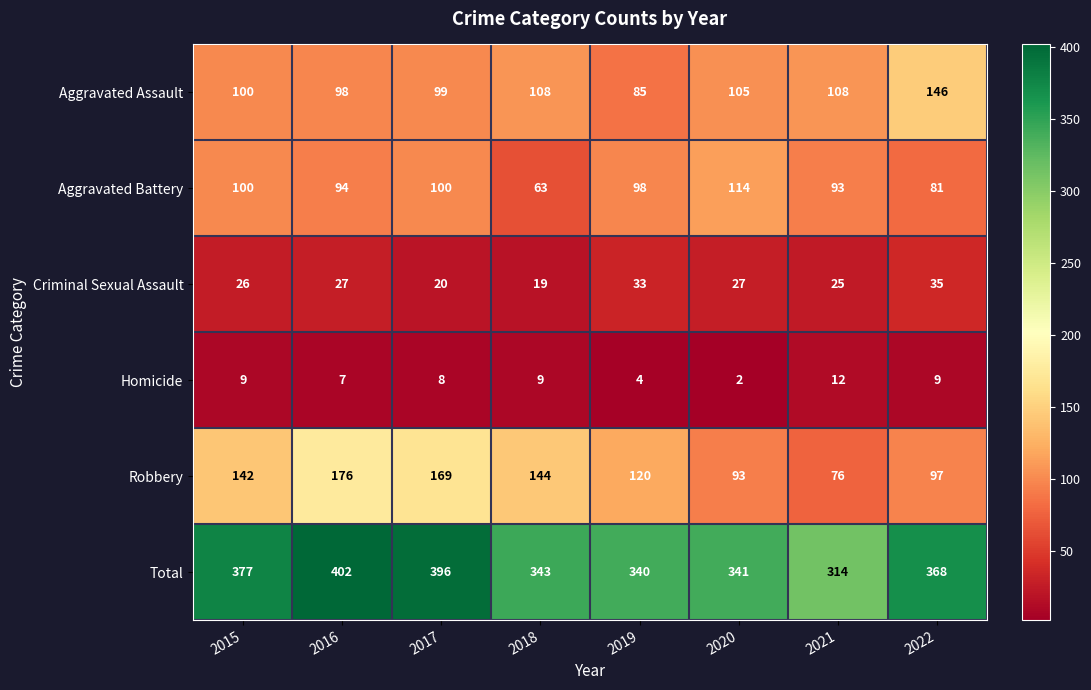

Rank the series by their maximum value, from lowest to highest.

Homicide, Criminal Sexual Assault, Aggravated Battery, Aggravated Assault, Robbery, Total